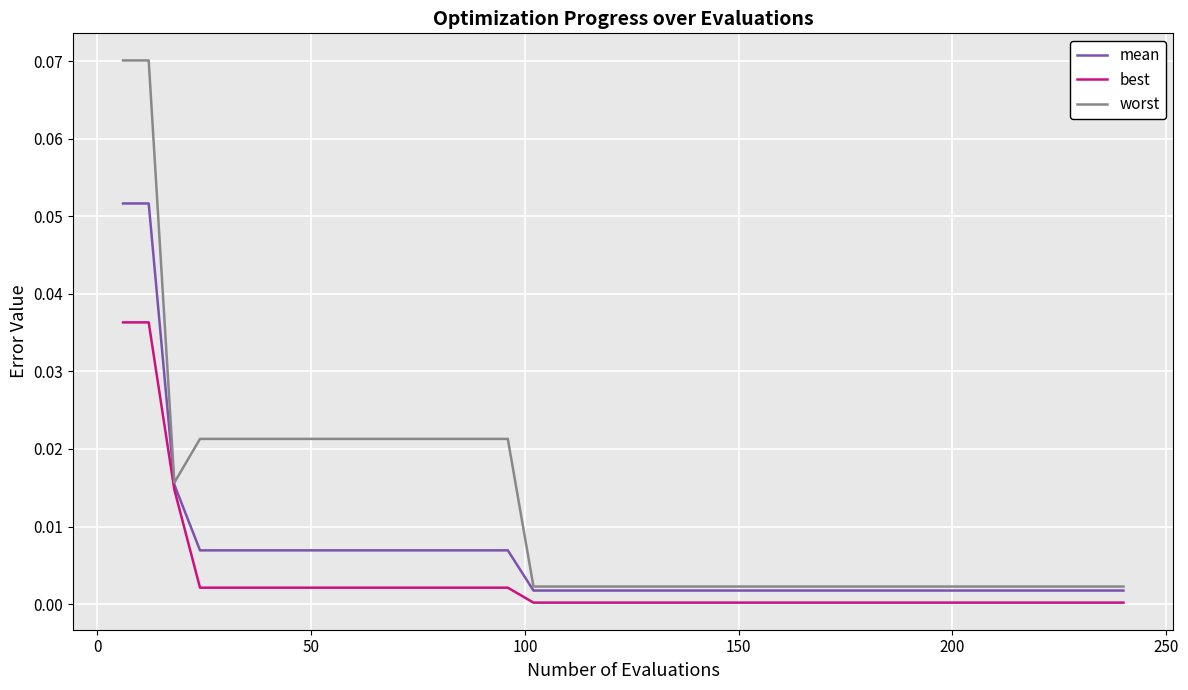

Rank the series by their average value, from highest to lowest.

worst, mean, best